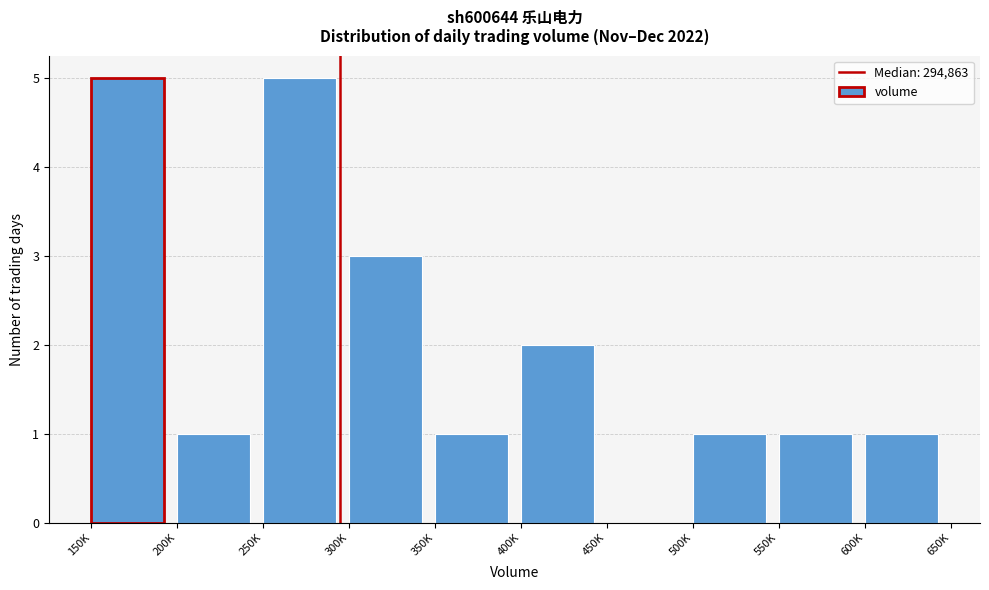

Reading left to right, list all the values displayed in this chart.

150K=5	200K=1	250K=5	300K=3	350K=1	400K=2	450K=0	500K=1	550K=1	600K=1